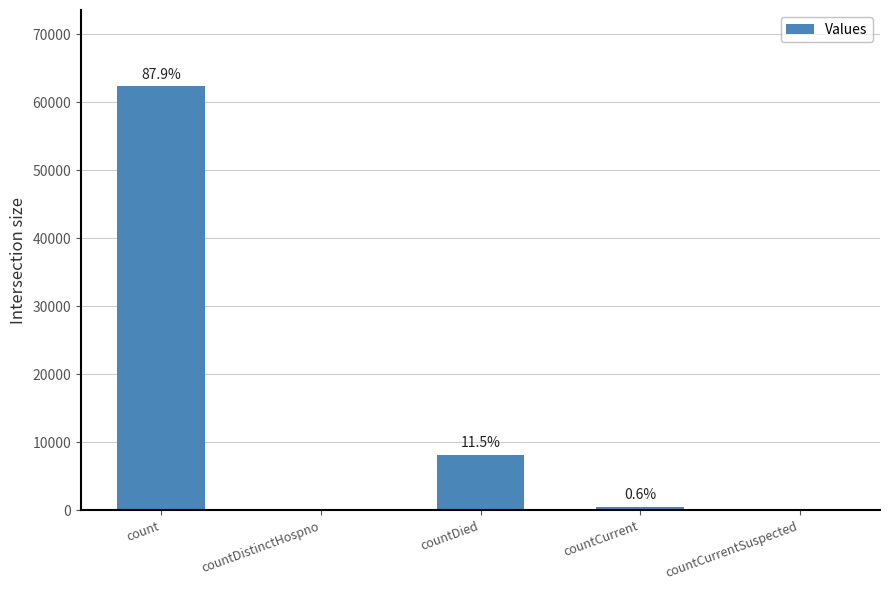

Are the bars horizontal?

No